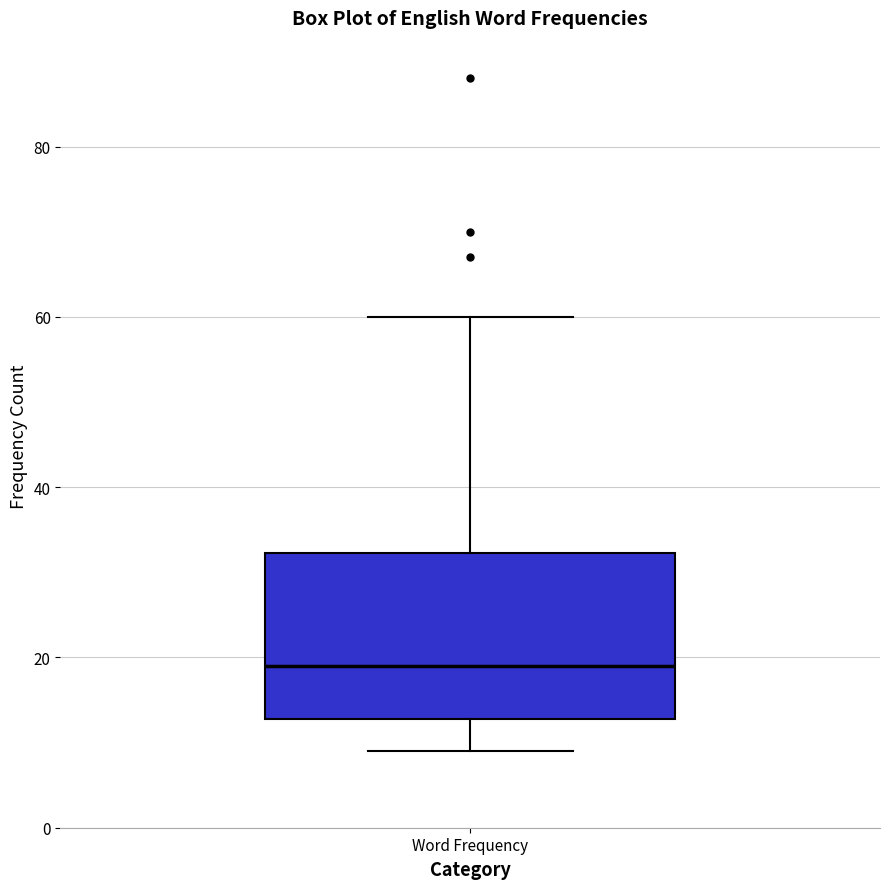

Transcribe this box plot: give where the median line is, the range the box spans, and where the two whiskers end, as read against the y-axis. The values are not printed on the chart, so give them approximately, as read against the axis.

median 20, box 12 to 32, whiskers 10 to 60